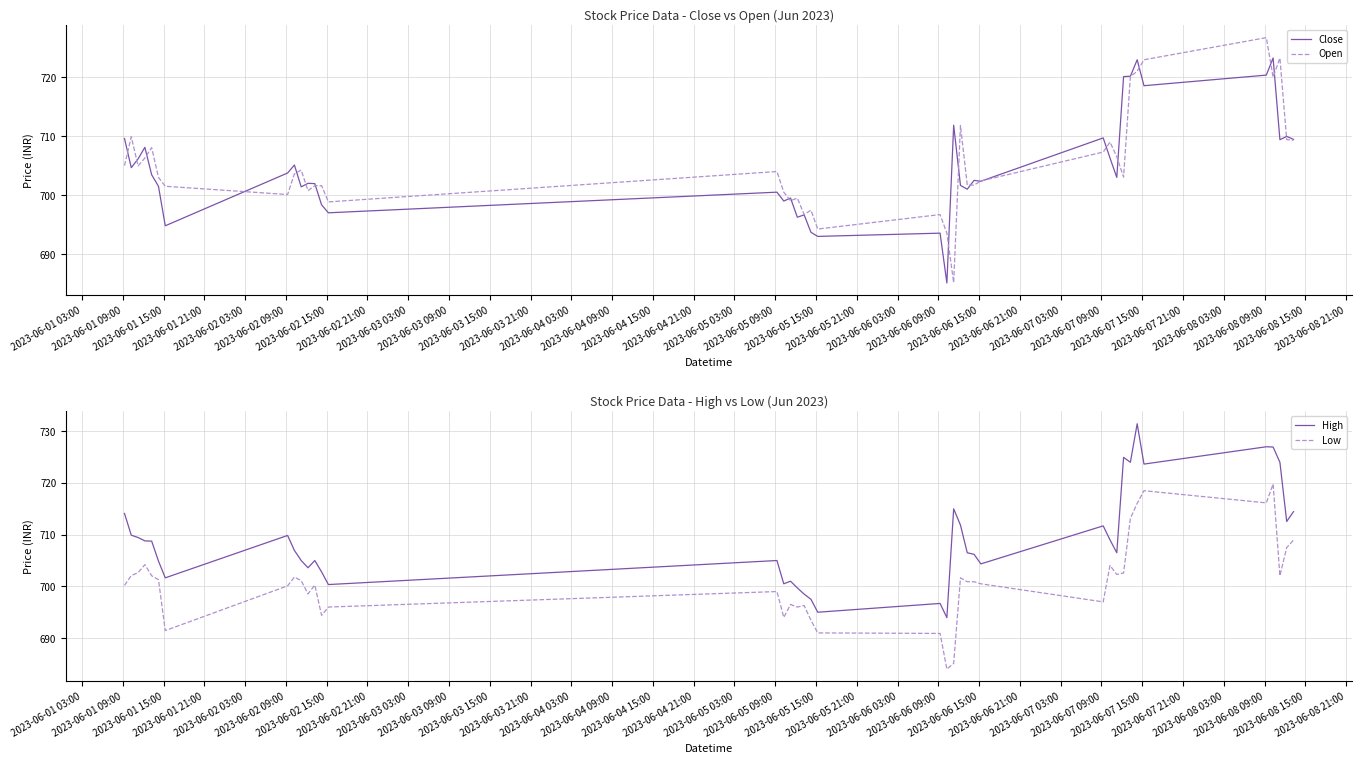

What is the minimum value for Open?

685.2